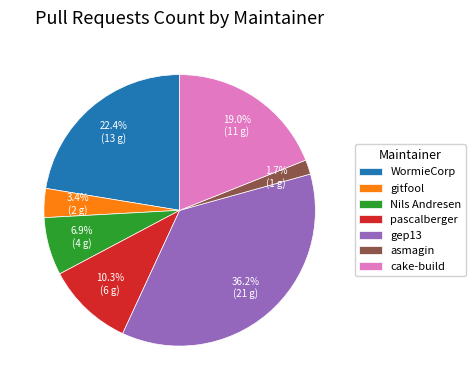

Does any single category account for the majority?

No